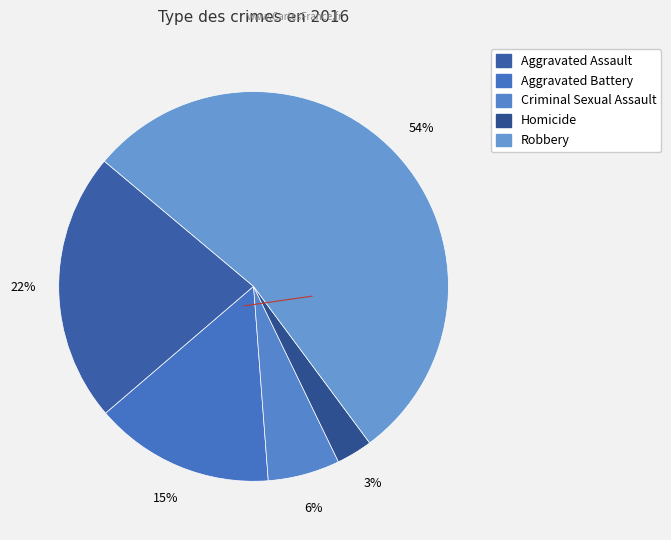

How many slices are in this pie chart?

5